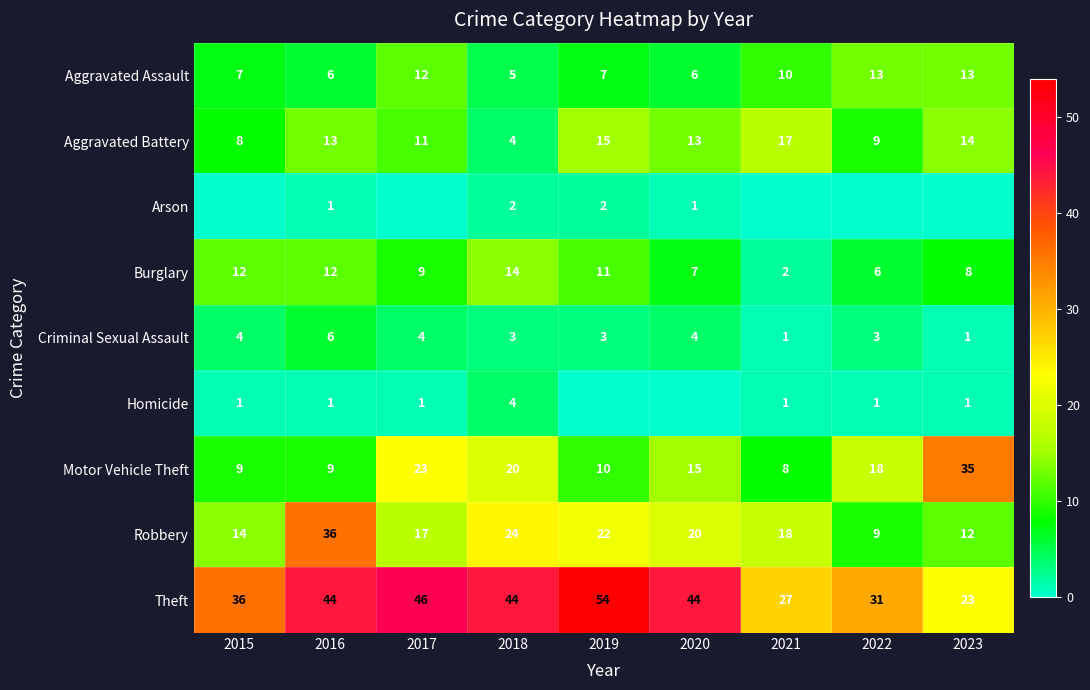

What is the difference between the second highest and second lowest values in the Theft series?

19